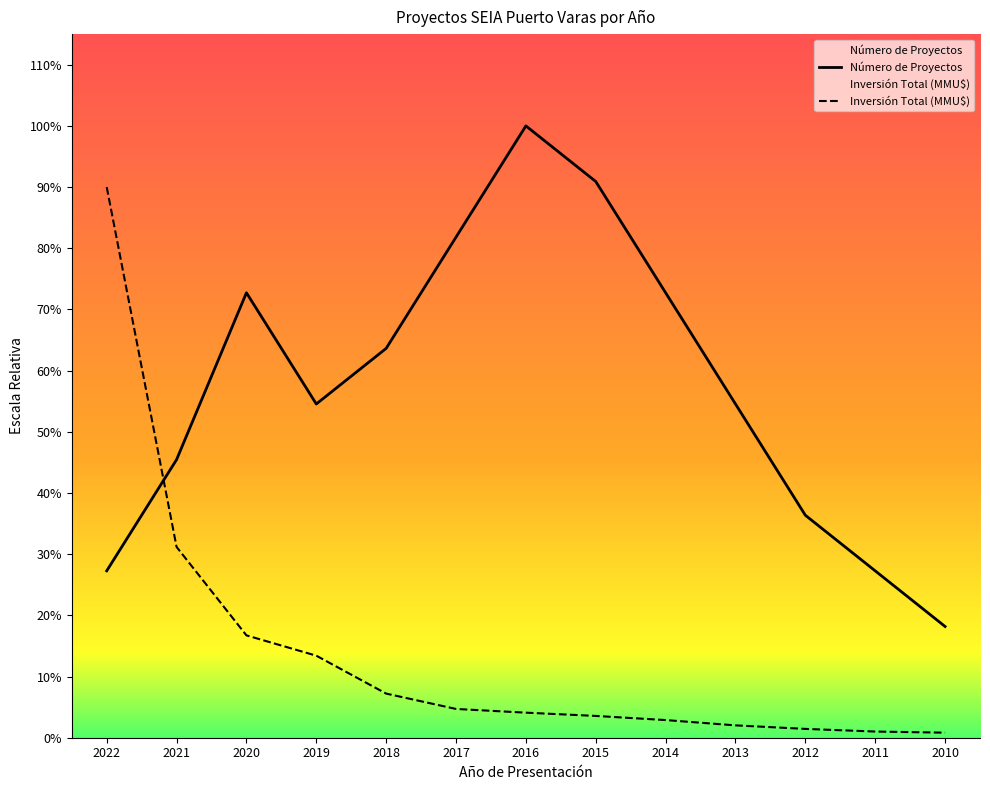

Reading left to right, what are all the values shown in this chart?

Número de Proyectos: 3.0	5.0	8.0	6.0	7.0	9.0	11.0	10.0	8.0	6.0	4.0	3.0	2.0
Inversión Total (MMU$): 9.9	3.4	1.8	1.5	0.8	0.5	0.5	0.4	0.3	0.2	0.2	0.1	0.1